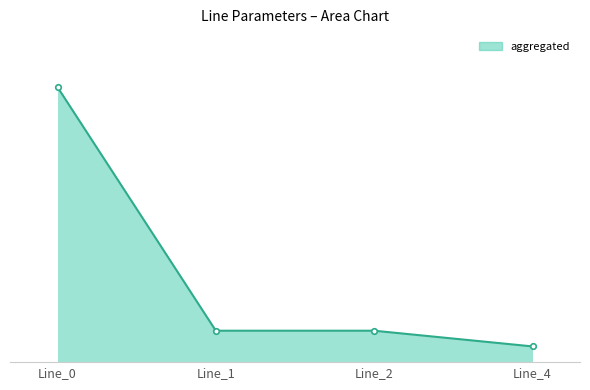

List the labels in order of value, largest first.

Line_0, Line_1, Line_2, Line_4